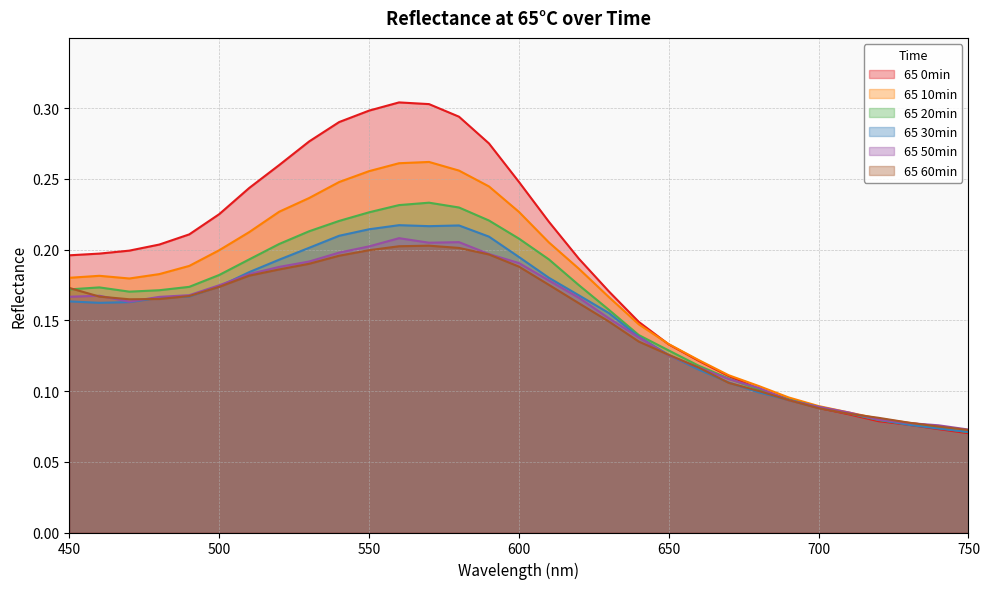

What is the sum of all 65 30min values?

4.7